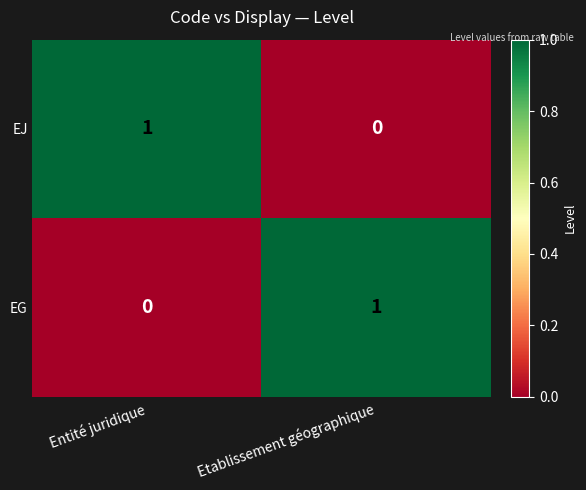

Rank the categories by EG value from highest to lowest.

Etablissement géographique, Entité juridique